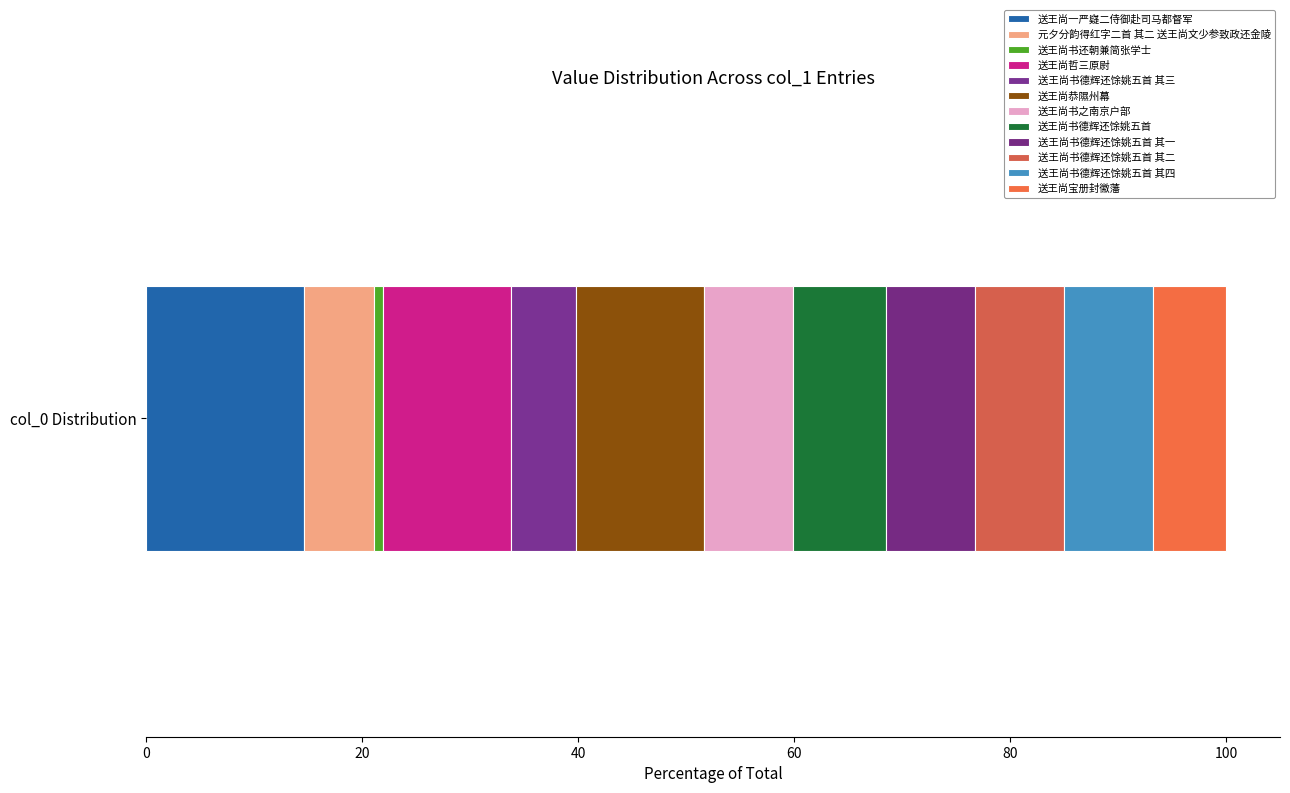

How many distinct data groups are displayed?

12